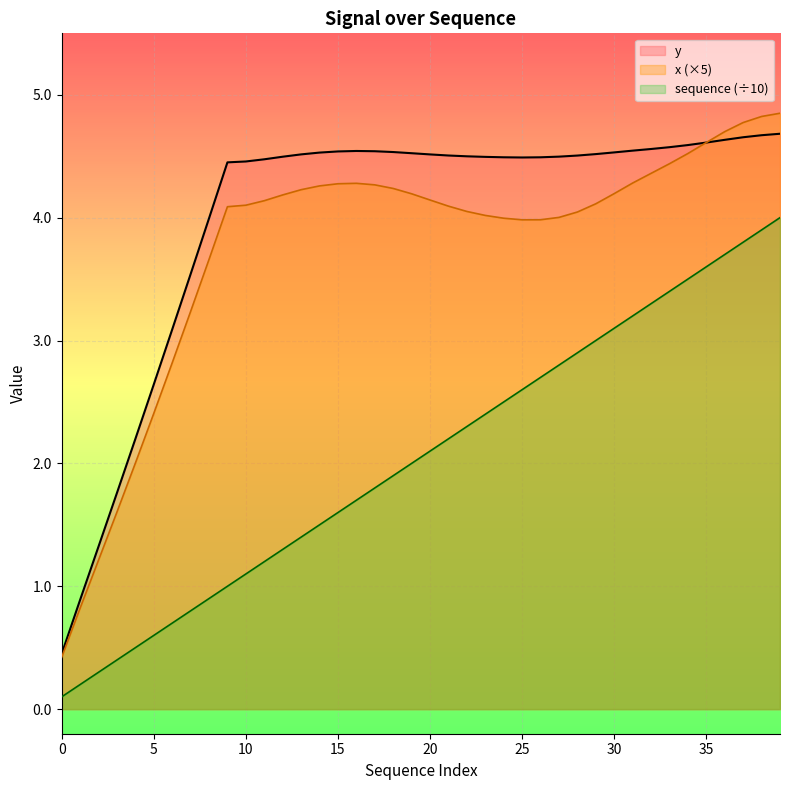

True or false: y and sequence intersect in this chart.

False